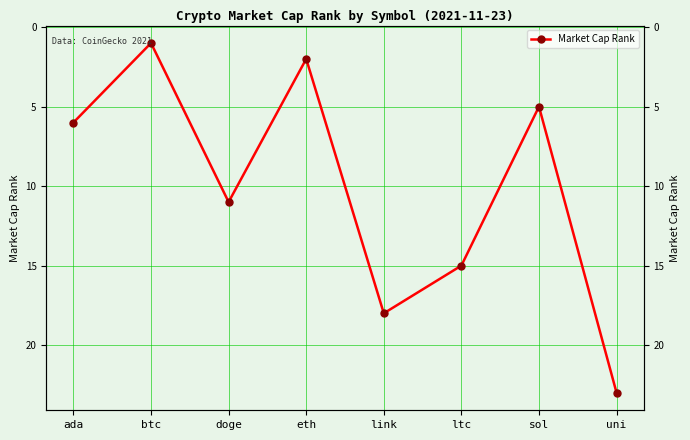

How many lines are shown in the chart?

1